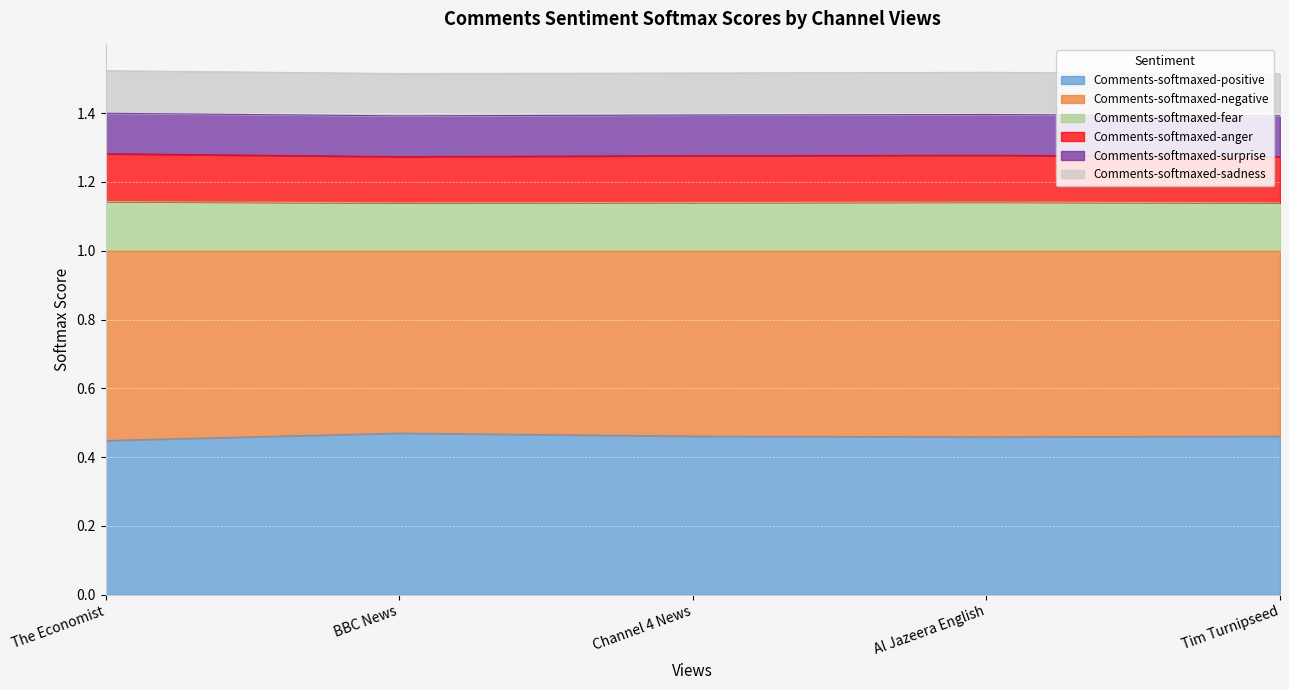

What is the total value across all series at BBC News?

1.5